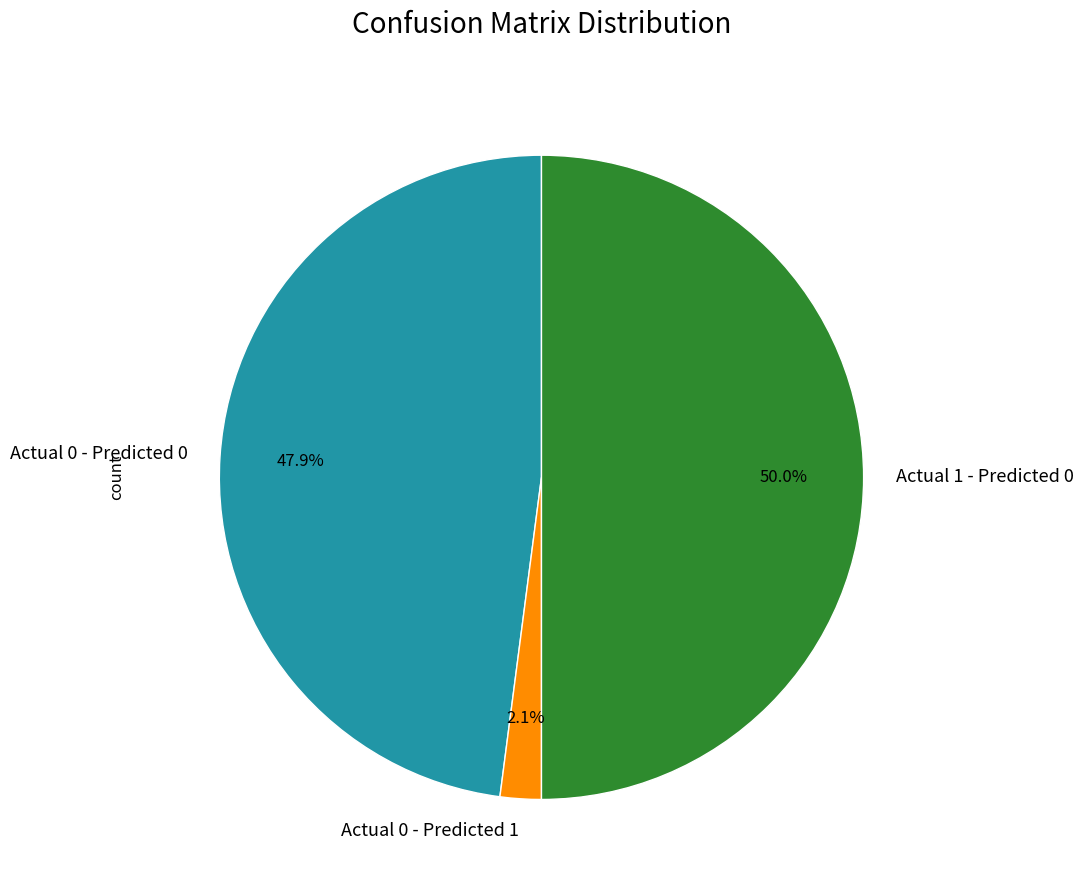

Rank the categories by value from lowest to highest.

Actual 0 - Predicted 1, Actual 0 - Predicted 0, Actual 1 - Predicted 0